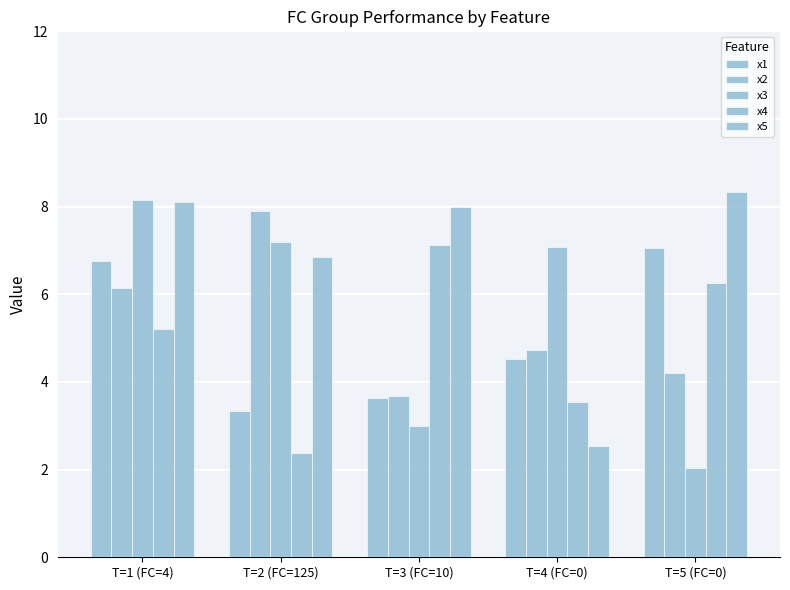

How many data points does each series have?

5